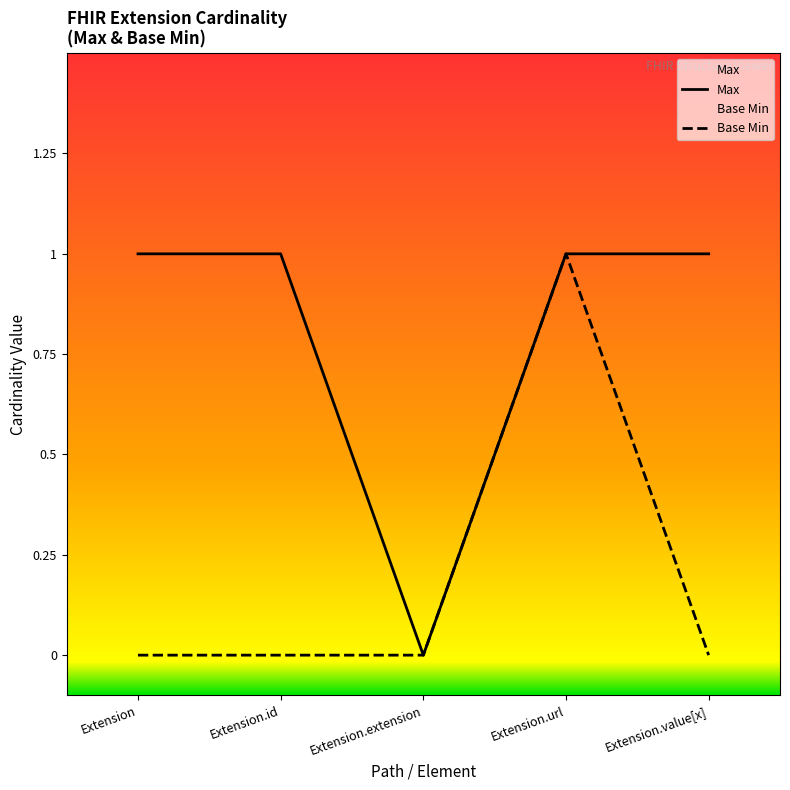

At which category is the sum across all series the highest?

Extension.url